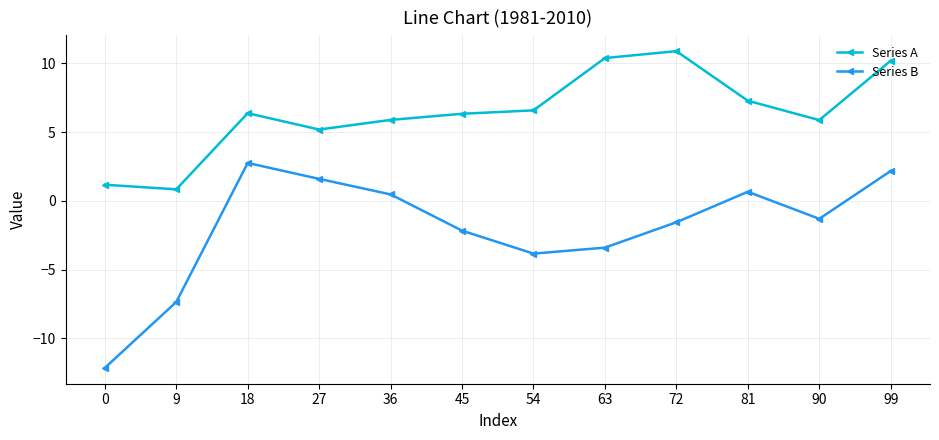

What are all the series names shown in the legend?

Series A, Series B